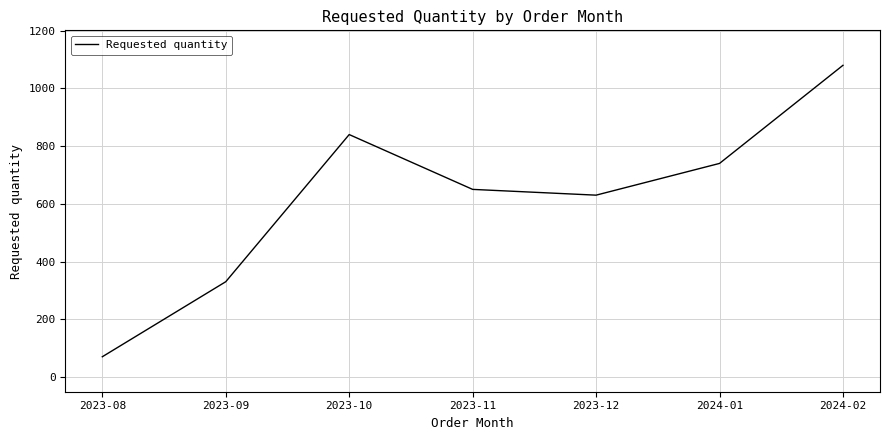

Does the chart have visible grid lines?

Yes